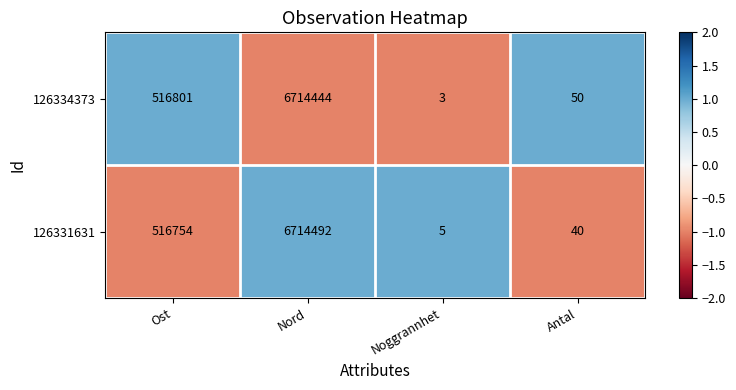

Count the number of data series in this chart.

2